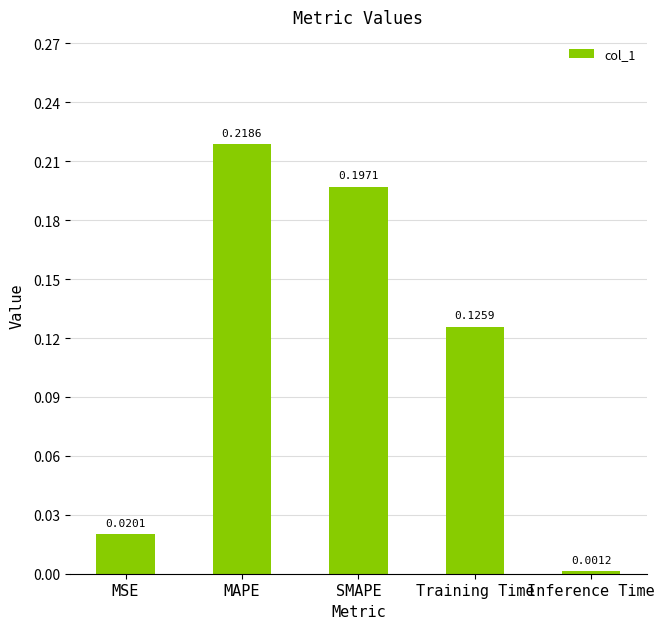

What is the sum of the values at MAPE and SMAPE?

0.4